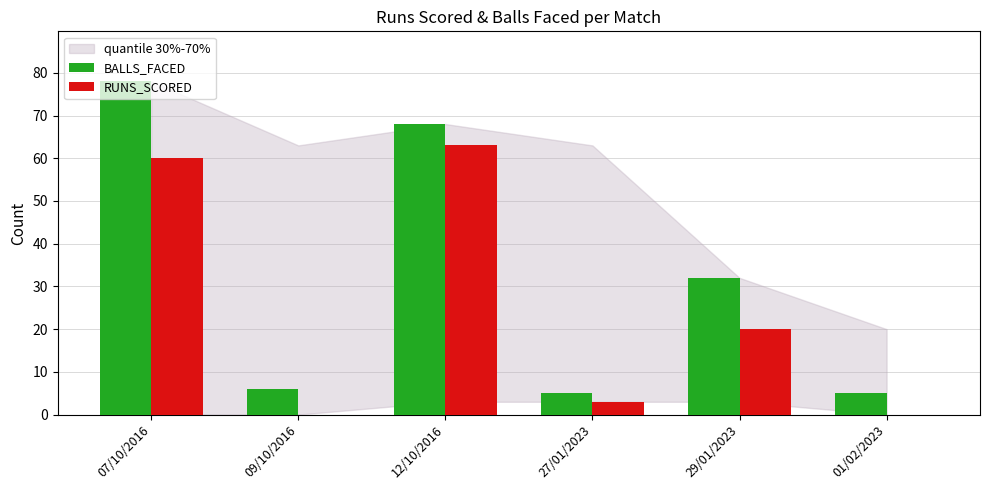

The RUNS_SCORED series shows 20 at 29/01/2023. True or false?

True